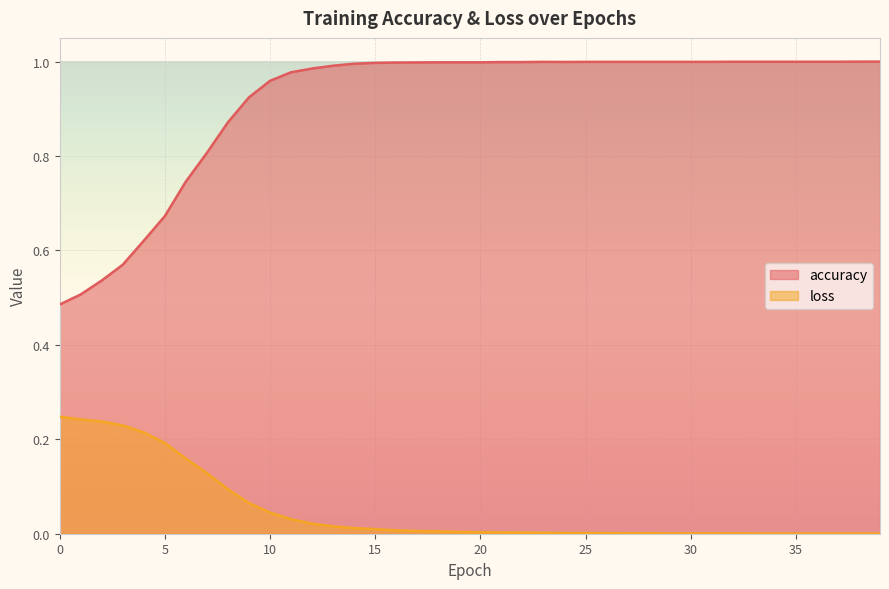

What is the value of the accuracy point at the 10th from the left?

0.9